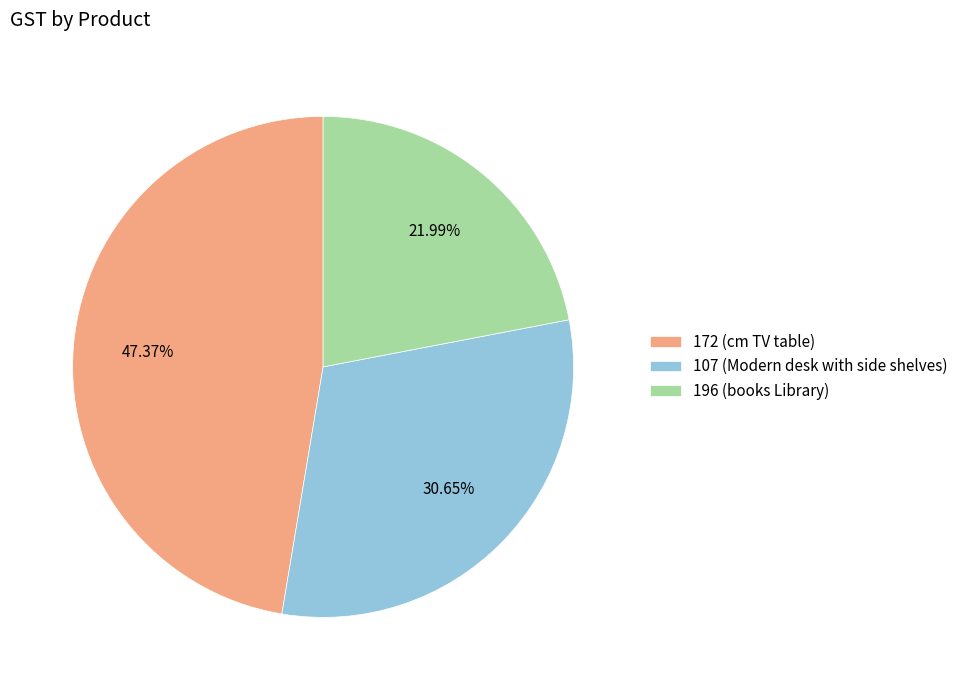

What percentage do 172 (cm TV table) and 107 (Modern desk with side shelves) together represent?

78.0%